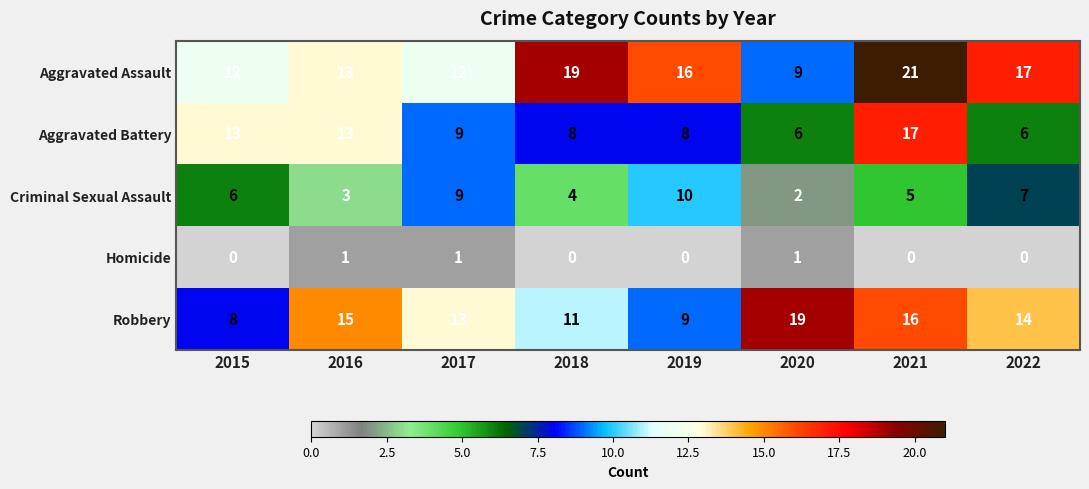

At 2018, list the series in order from smallest to largest.

Homicide, Criminal Sexual Assault, Aggravated Battery, Robbery, Aggravated Assault